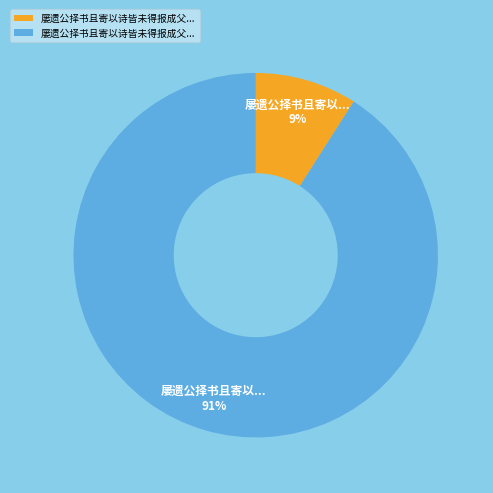

To the nearest percent, what is the average slice percentage?

50%